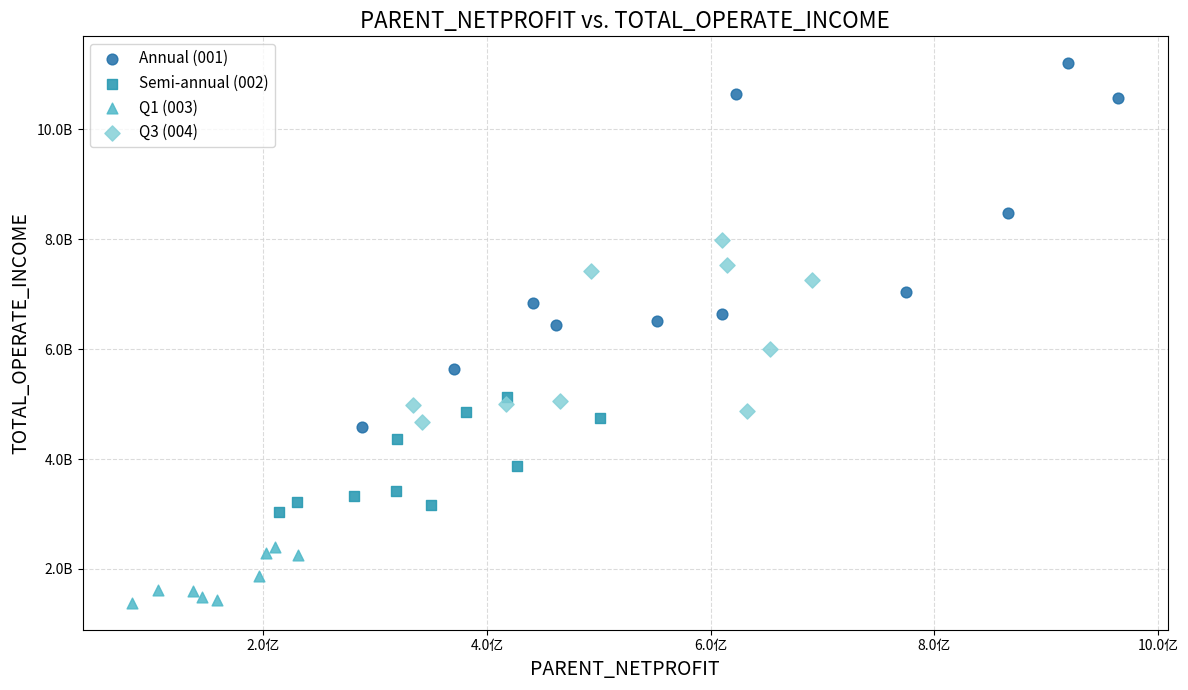

Which series has the largest Y range (max minus min)?

Annual (001)